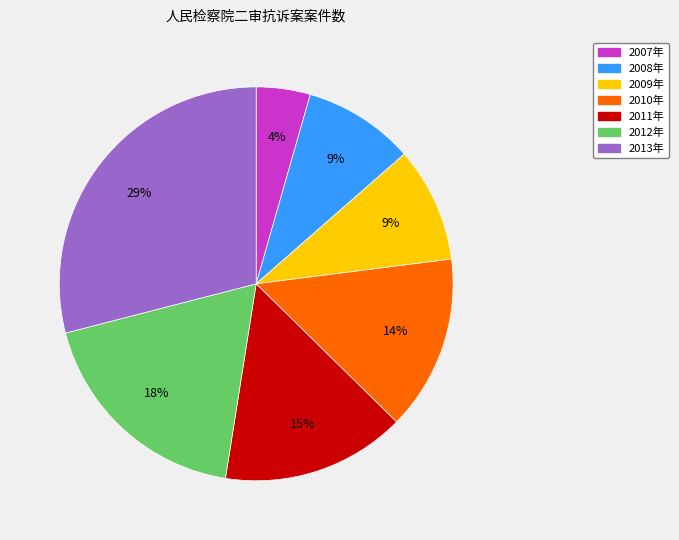

To the nearest percent, what is the average slice percentage?

14%